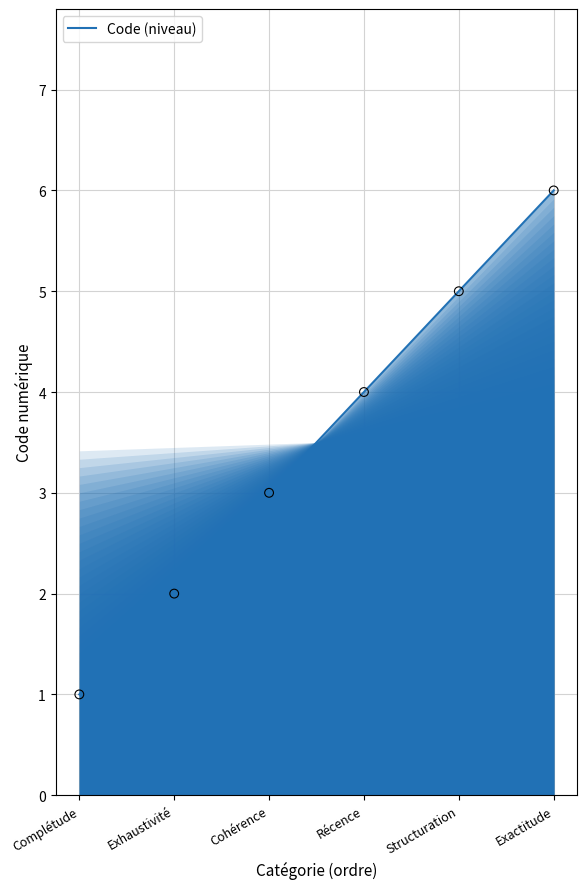

Approximately how many times larger is the value at Cohérence compared to Complétude?

3.0